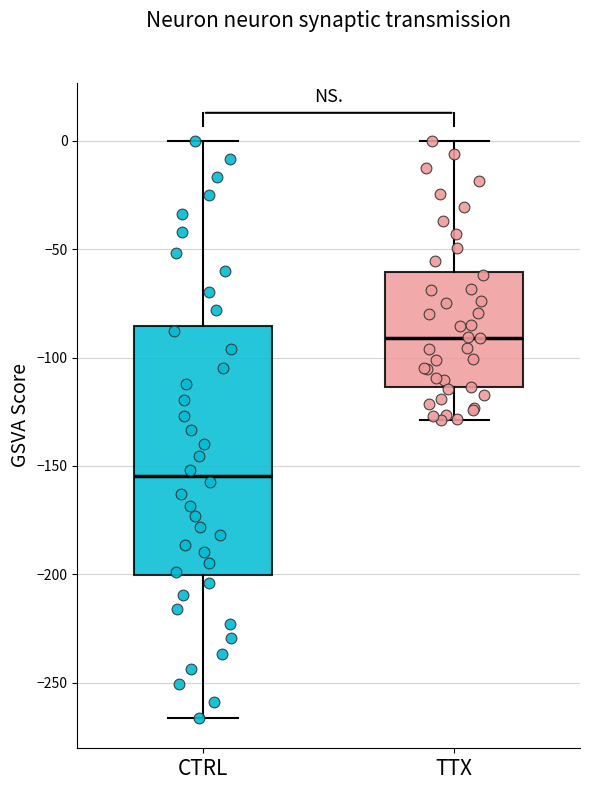

Which box is the tallest, from its lower edge to its upper edge?

CTRL